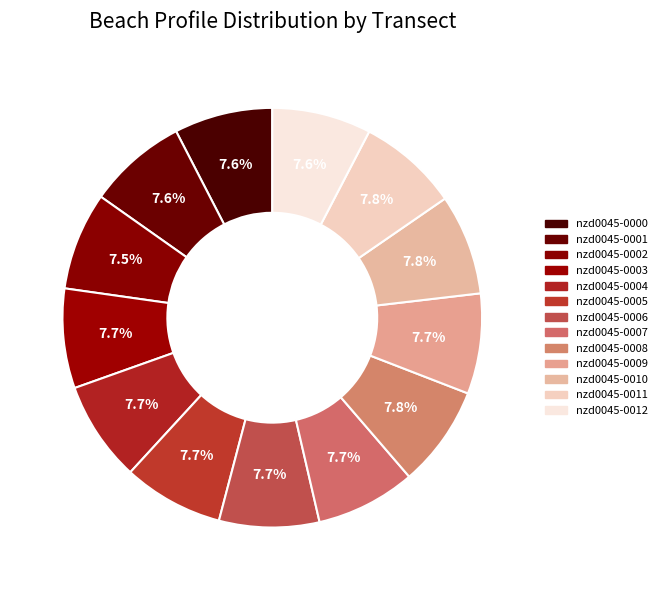

To the nearest percent, what portion does nzd0045-0011 represent?

8%